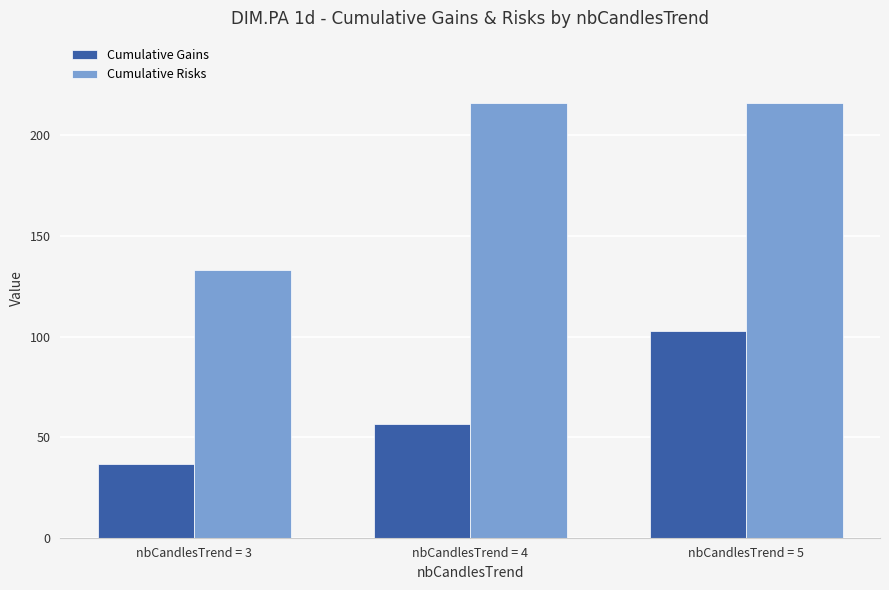

At which category is the sum across all series the highest?

nbCandlesTrend = 5